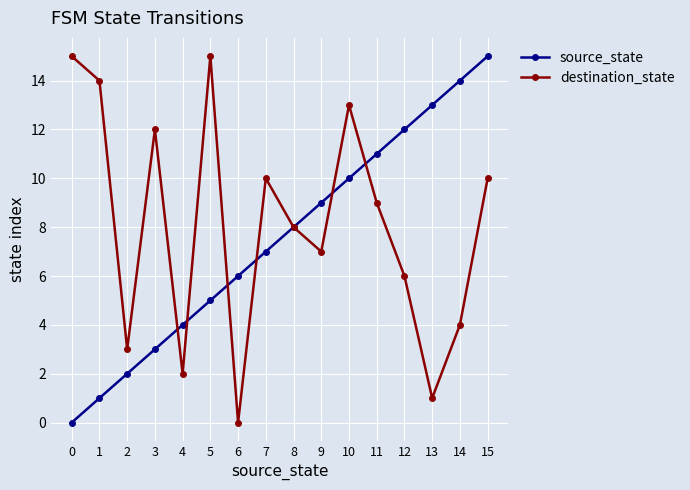

What is the value of the destination_state point at the 8th from the left?

10